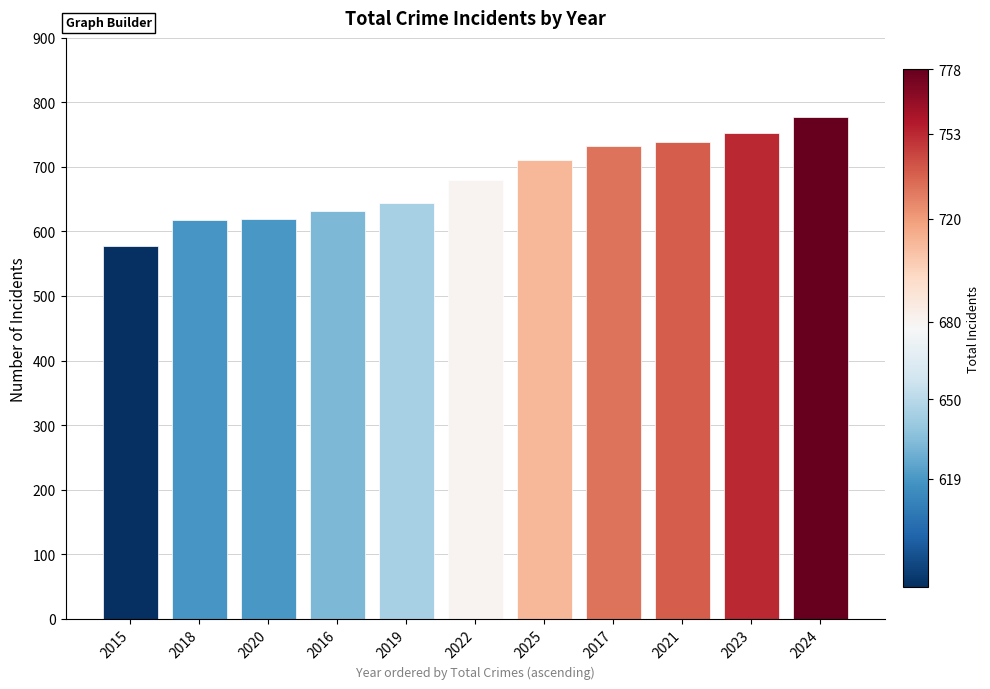

What position from the left is 2024?

11